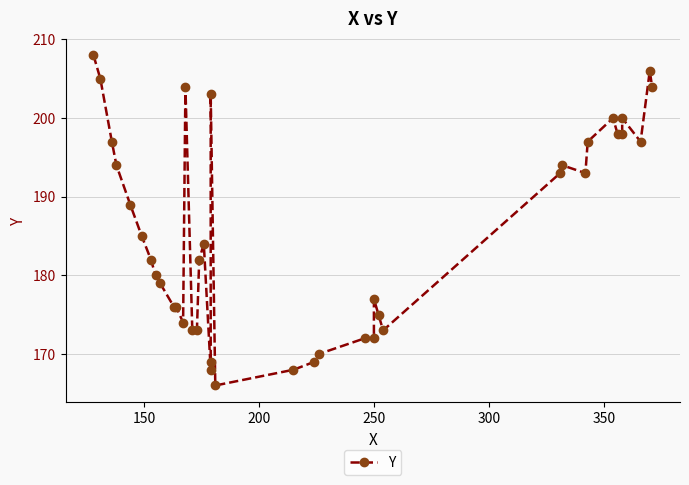

What is the minimum value shown in the chart?

166